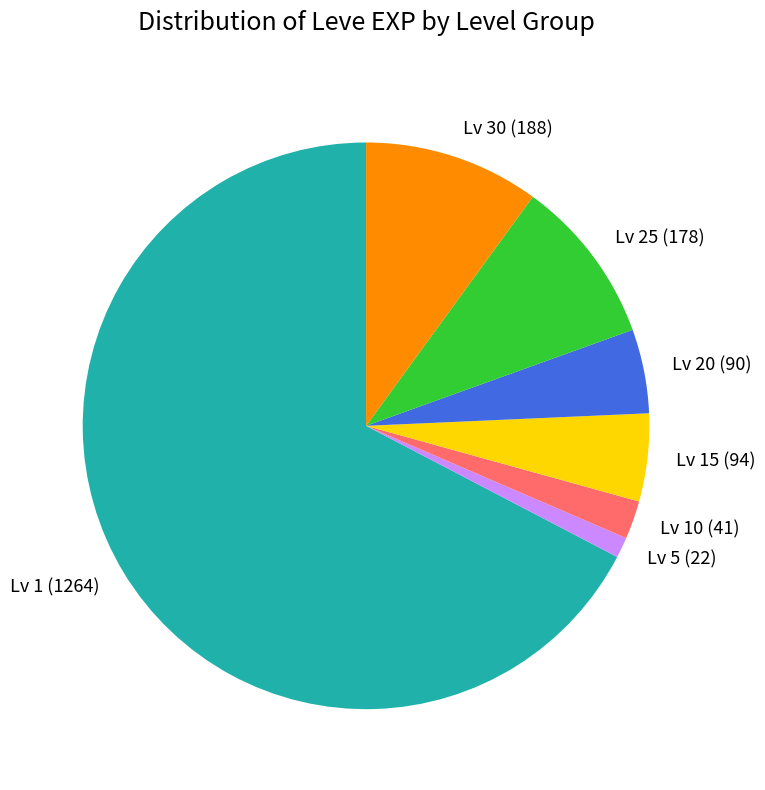

Which slice is the smallest?

Lv 5 (22)